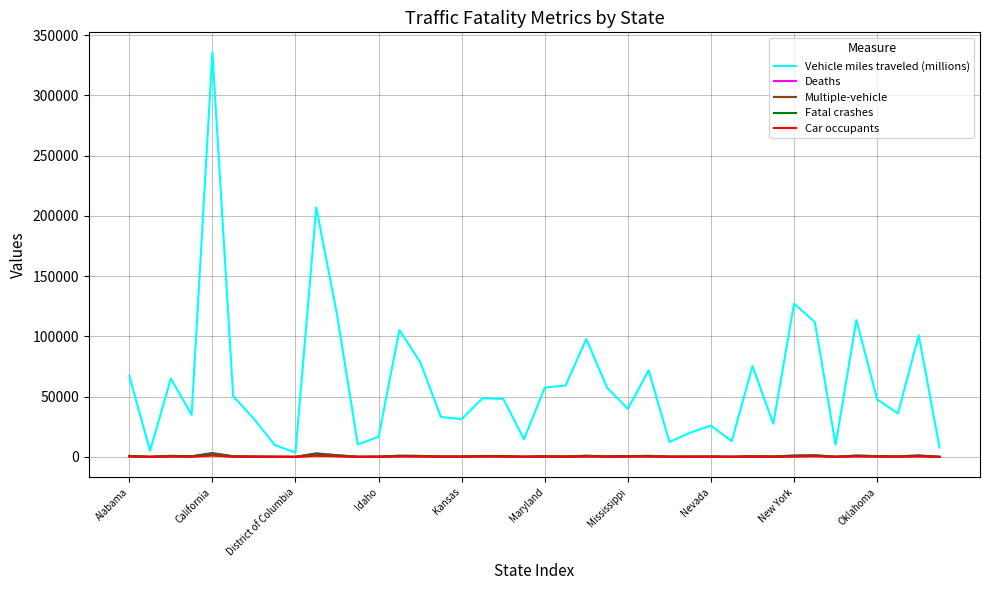

Which series has the widest spread of values?

Vehicle miles traveled (millions)